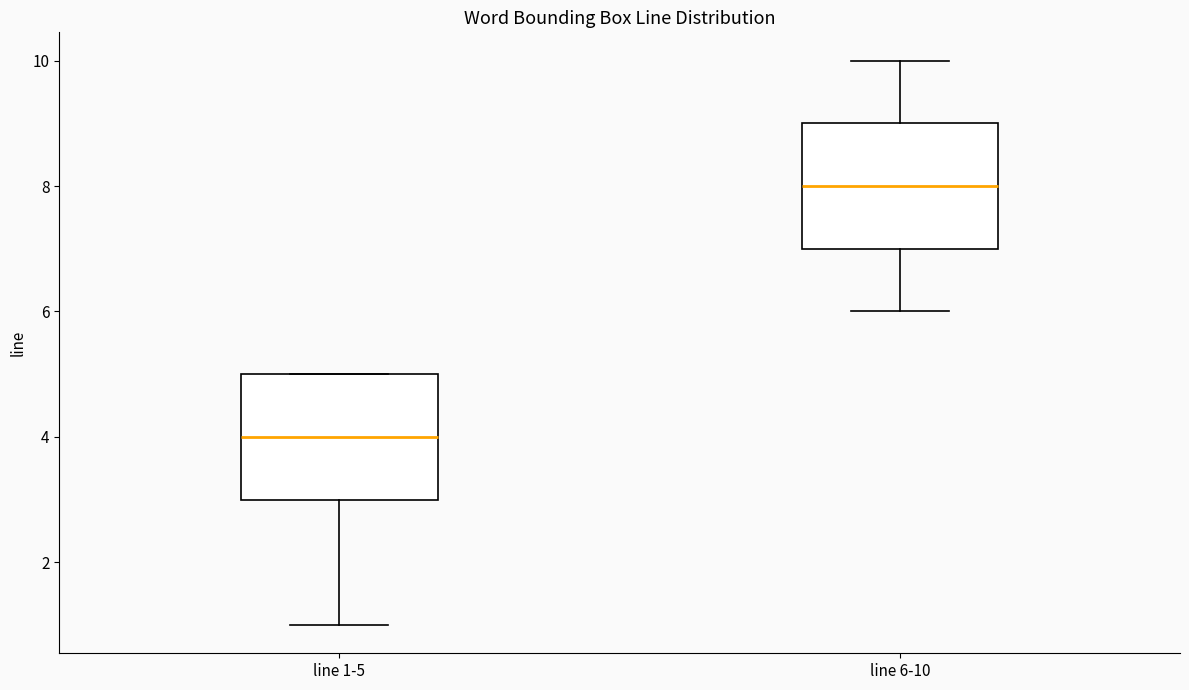

Reading left to right, transcribe this box plot: for each box, give where its median line is, the range the box spans, and where its two whiskers end, as read against the y-axis. The values are not printed on the chart, so give them approximately, as read against the axis.

line 1-5: median 4, box 3 to 5, whiskers 1 to 5
line 6-10: median 8, box 7 to 9, whiskers 6 to 10